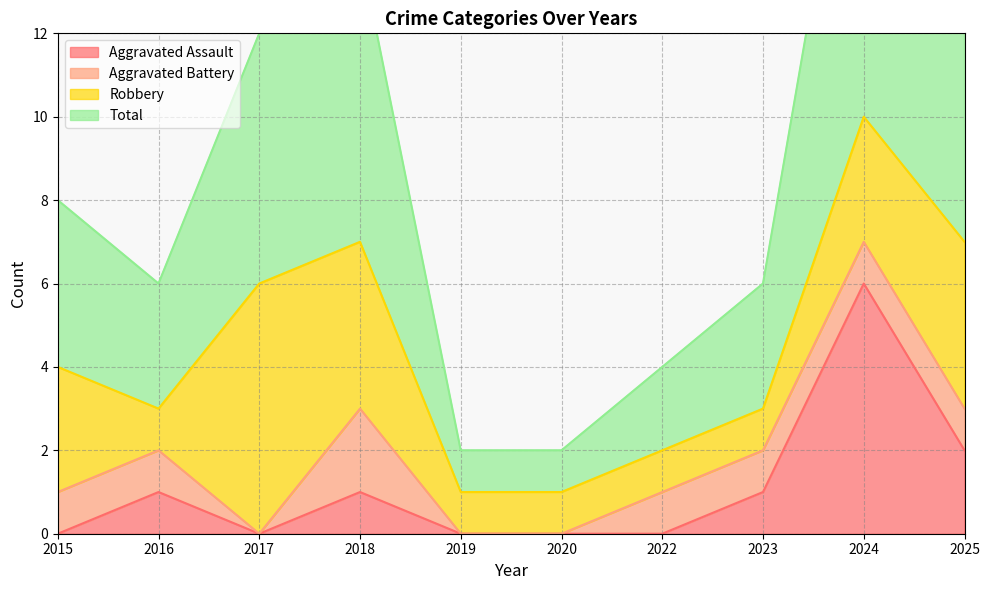

At which category is the sum across all series the highest?

2024